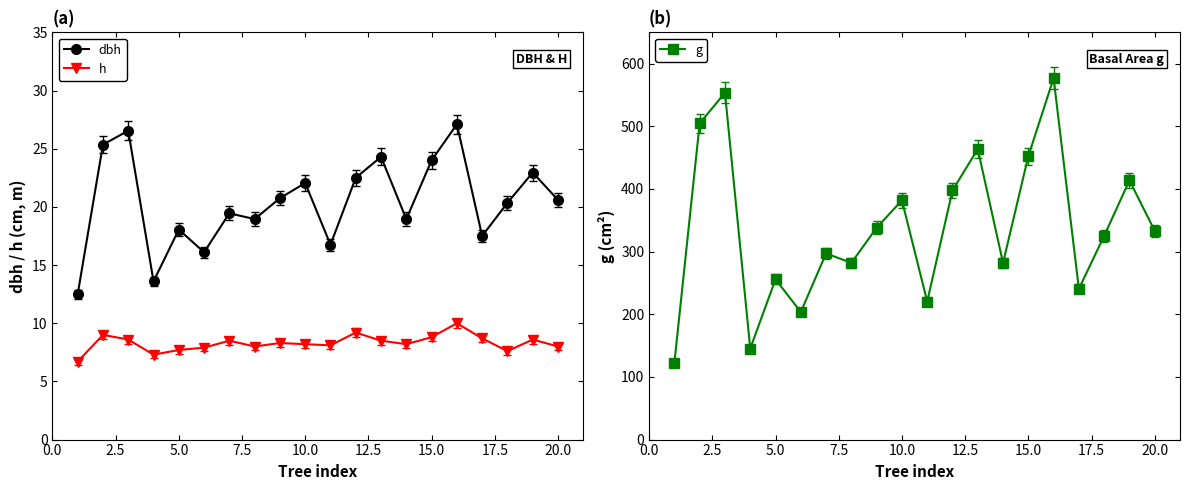

Is this an area chart (filled region under the line)?

No